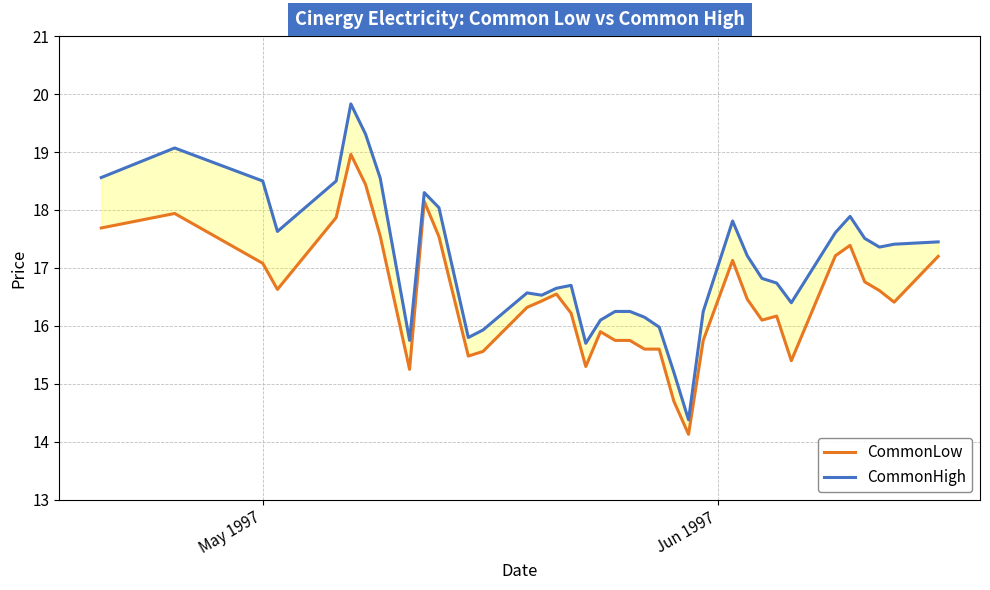

The value of CommonHigh at 8 is 20.9. True or false?

False